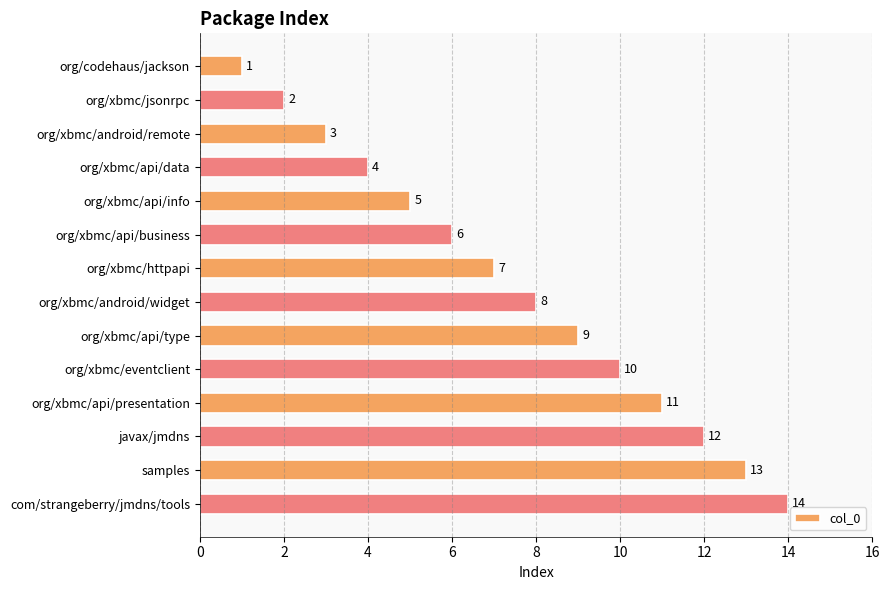

Between org/xbmc/jsonrpc and com/strangeberry/jmdns/tools, which is larger?

com/strangeberry/jmdns/tools